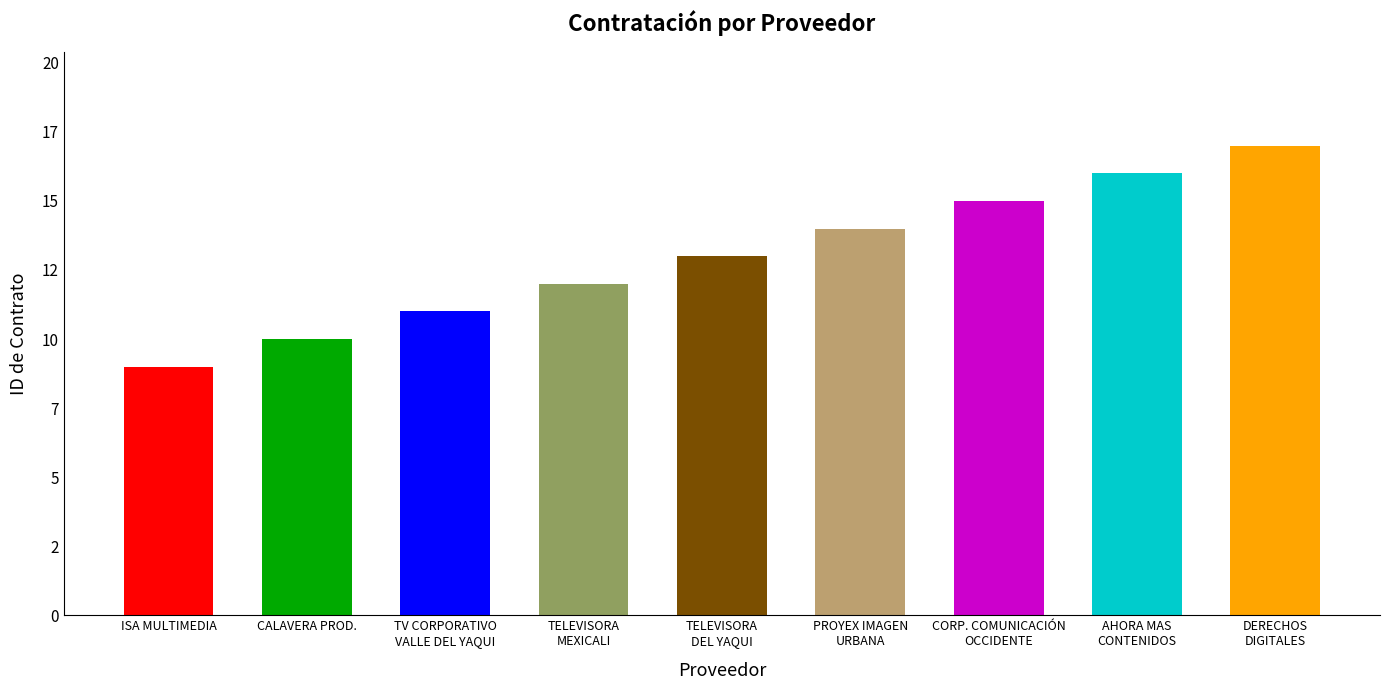

What is the value of the 2nd bar from the left?

10